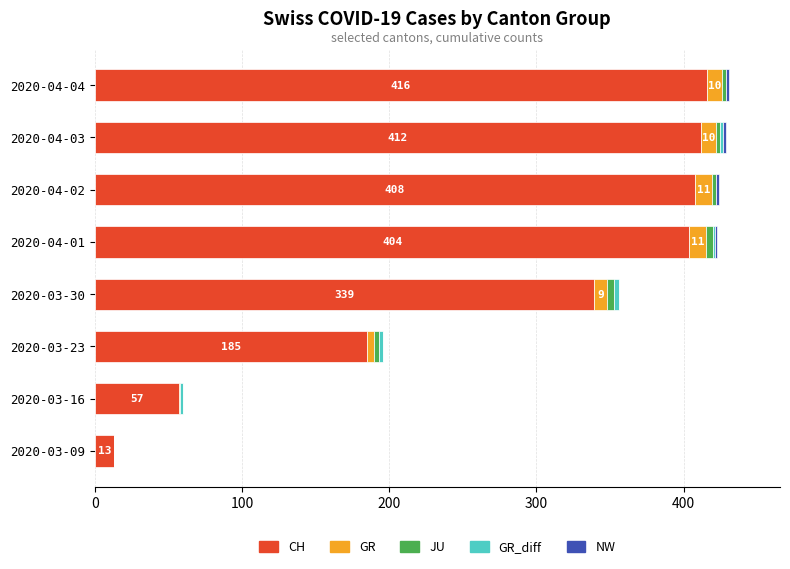

What is the highest value of the CH series?

416